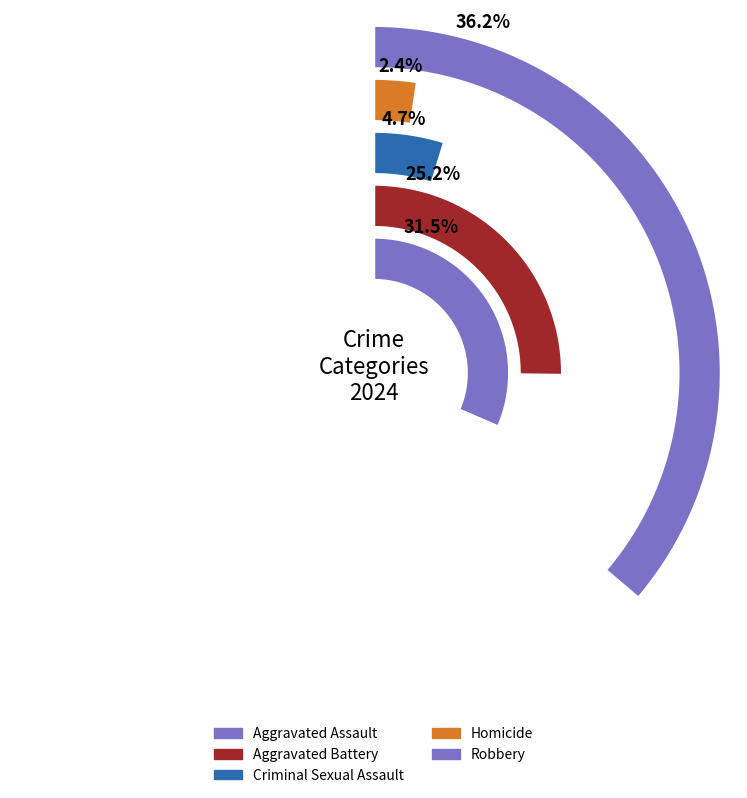

True or false: Criminal Sexual Assault accounts for 5% of the total.

True